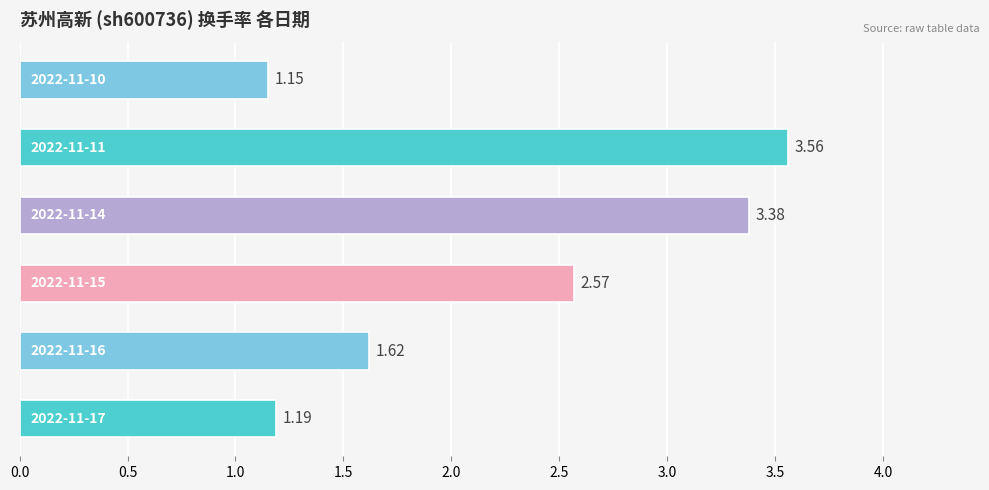

What is the sum of all values?

13.5